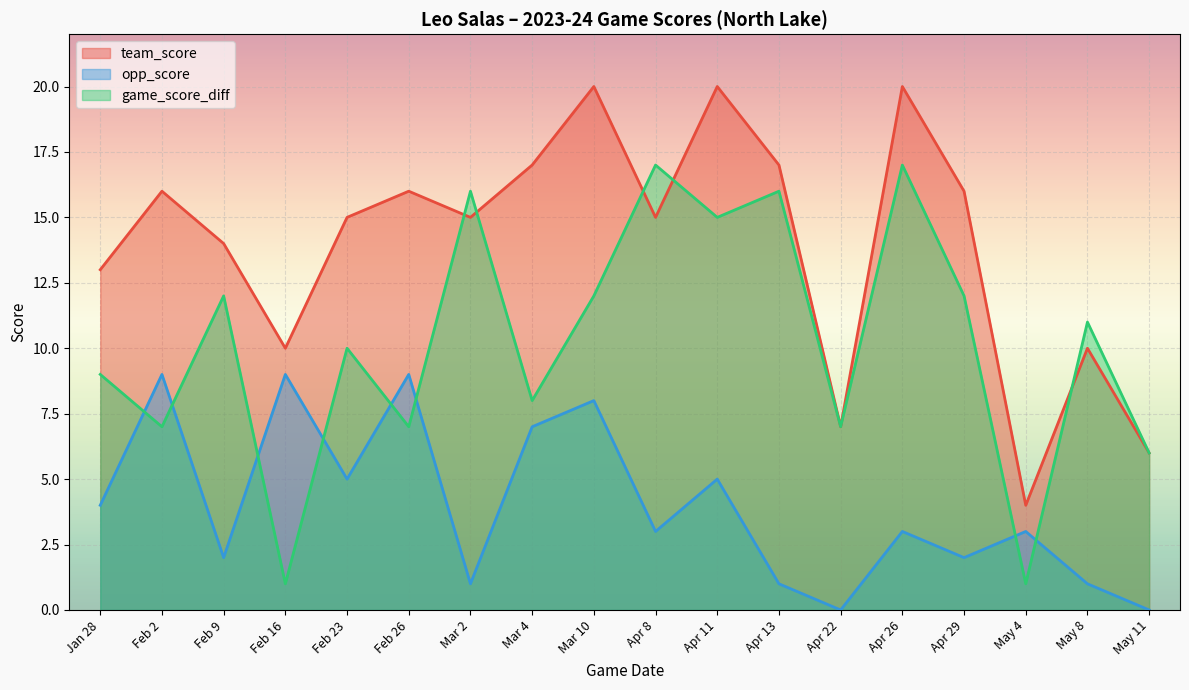

Reading right to left, transcribe all the data shown in this chart.

team_score: 6	10	4	16	20	7	17	20	15	20	17	15	16	15	10	14	16	13
opp_score: 0	1	3	2	3	0	1	5	3	8	7	1	9	5	9	2	9	4
game_score_diff: 6	11	1	12	17	7	16	15	17	12	8	16	7	10	1	12	7	9